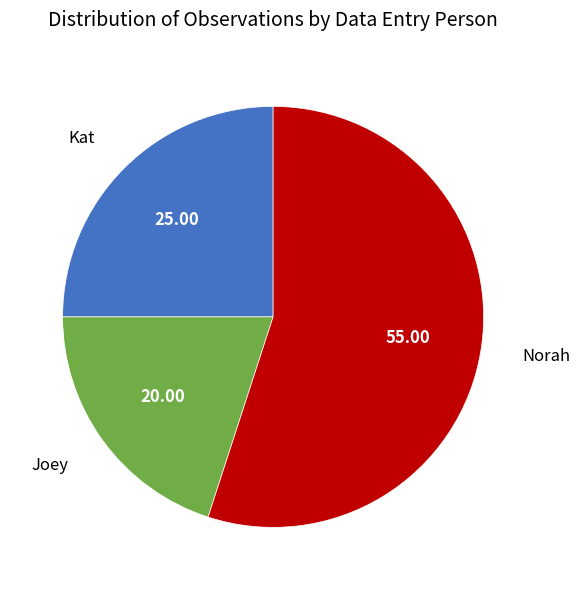

Does any single category account for the majority?

Yes